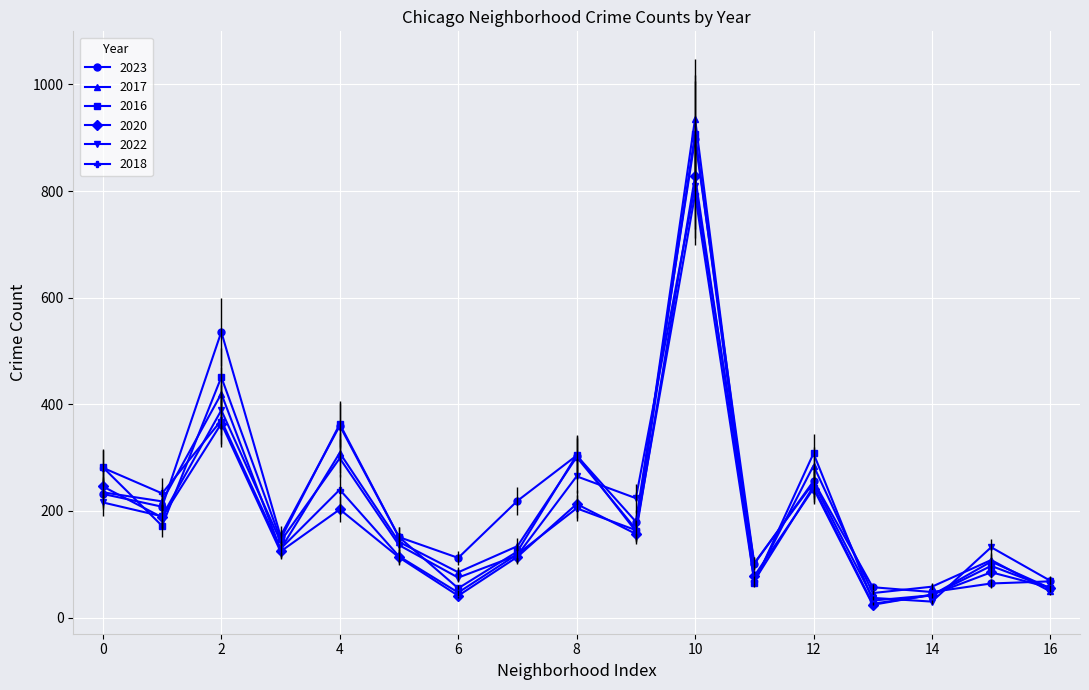

What is the lowest value of the 2017 series?

46